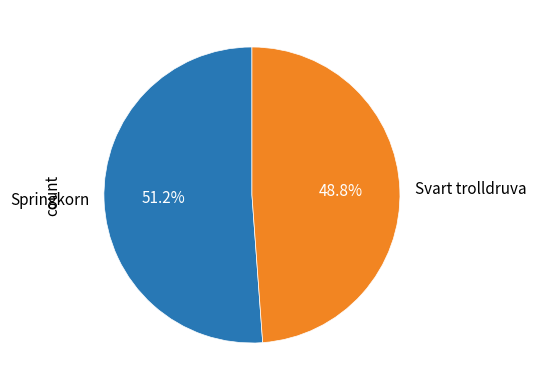

To the nearest percent, what is the difference between the largest and smallest slice percentages?

2%